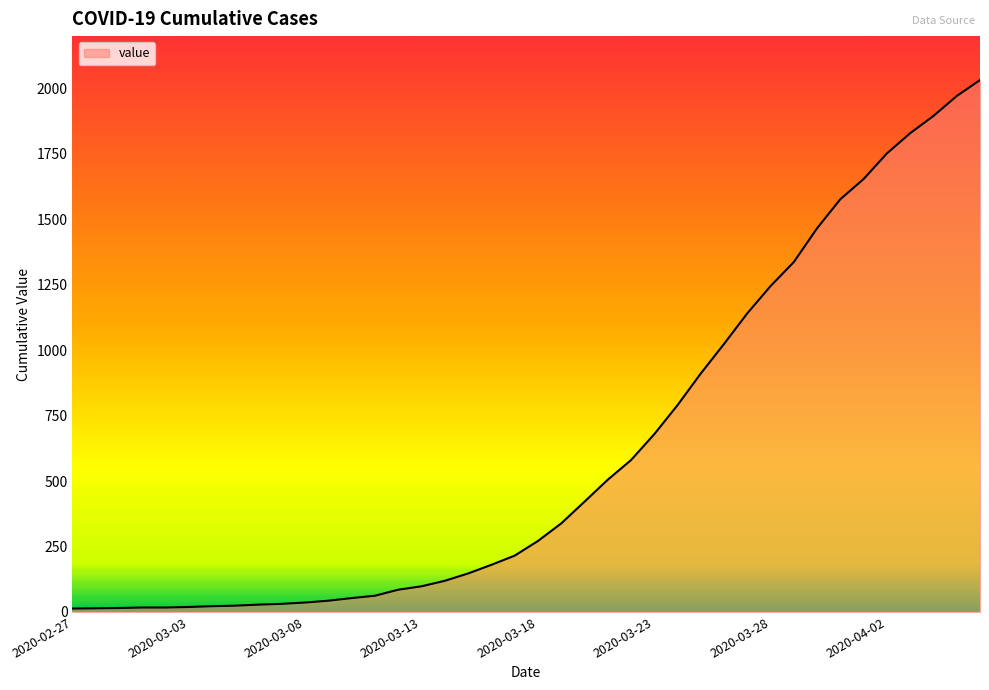

What is the maximum value shown in the chart?

2032